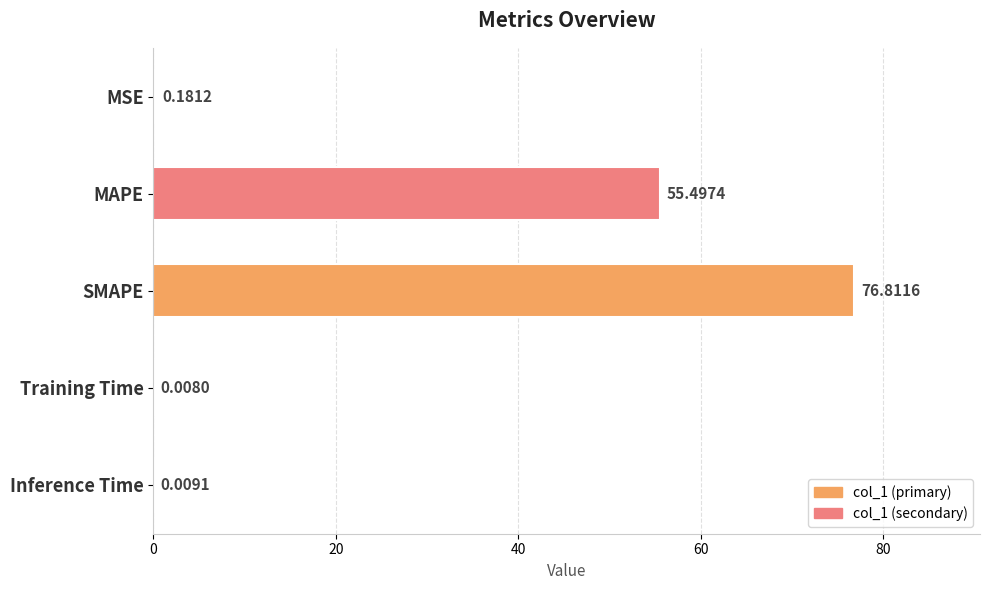

At which category does the chart reach its peak across all series?

SMAPE